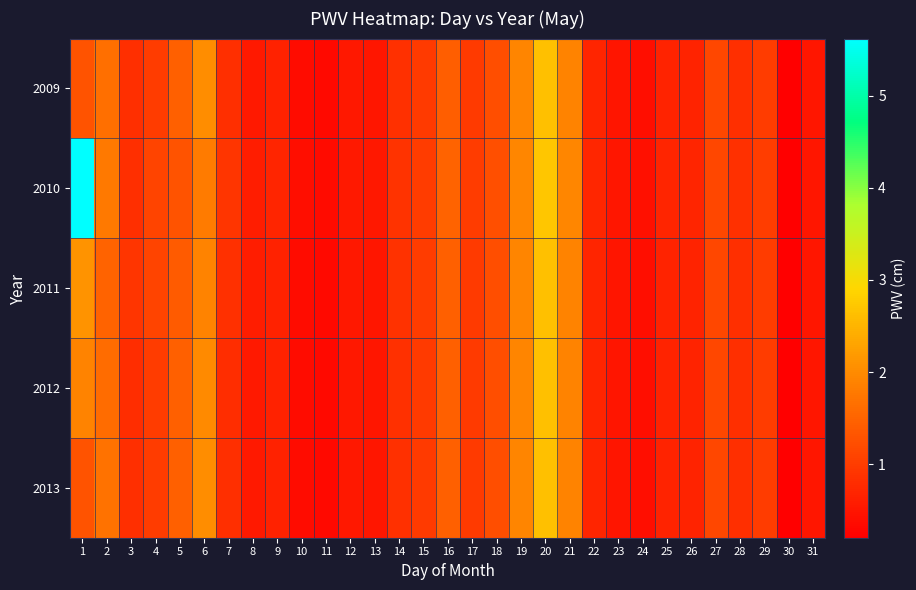

Reading right to left, transcribe all the data shown in this chart.

2009: 31=0.5	30=0.2	29=1.0	28=0.8	27=1.1	26=0.7	25=0.7	24=0.4	23=0.5	22=0.7	21=1.9	20=2.6	19=1.9	18=1.2	17=1.0	16=1.4	15=1.0	14=0.9	13=0.5	12=0.5	11=0.3	10=0.4	9=0.6	8=0.6	7=0.8	6=2.0	5=1.5	4=1.0	3=0.8	2=1.7	1=1.3
2010: 31=0.5	30=0.2	29=1.0	28=0.8	27=1.1	26=0.7	25=0.7	24=0.4	23=0.5	22=0.7	21=1.9	20=2.7	19=1.9	18=1.2	17=1.0	16=1.5	15=1.0	14=0.9	13=0.5	12=0.6	11=0.3	10=0.4	9=0.7	8=0.6	7=0.9	6=1.8	5=1.3	4=1.1	3=0.8	2=1.8	1=5.6
2011: 31=0.5	30=0.2	29=1.0	28=0.8	27=1.1	26=0.7	25=0.7	24=0.4	23=0.5	22=0.7	21=1.9	20=2.6	19=1.9	18=1.2	17=1.0	16=1.4	15=1.0	14=0.9	13=0.5	12=0.5	11=0.3	10=0.4	9=0.7	8=0.6	7=0.8	6=1.9	5=1.4	4=1.1	3=0.9	2=1.5	1=2.1
2012: 31=0.5	30=0.2	29=1.0	28=0.8	27=1.1	26=0.7	25=0.7	24=0.4	23=0.5	22=0.7	21=1.9	20=2.6	19=1.9	18=1.2	17=1.0	16=1.4	15=1.0	14=0.8	13=0.5	12=0.5	11=0.3	10=0.4	9=0.7	8=0.6	7=0.8	6=2.0	5=1.4	4=1.0	3=0.8	2=1.6	1=1.9
2013: 31=0.5	30=0.2	29=1.0	28=0.8	27=1.1	26=0.7	25=0.7	24=0.4	23=0.5	22=0.7	21=1.9	20=2.6	19=1.9	18=1.2	17=1.0	16=1.4	15=1.0	14=0.8	13=0.5	12=0.5	11=0.3	10=0.4	9=0.7	8=0.6	7=0.8	6=2.0	5=1.5	4=1.0	3=0.8	2=1.7	1=1.3